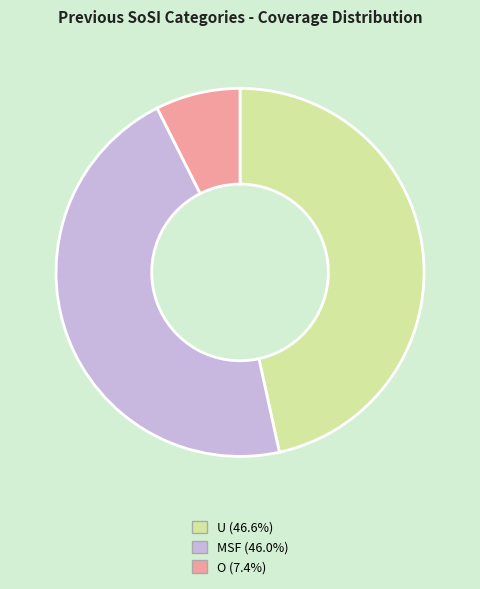

Does any single category account for the majority?

No